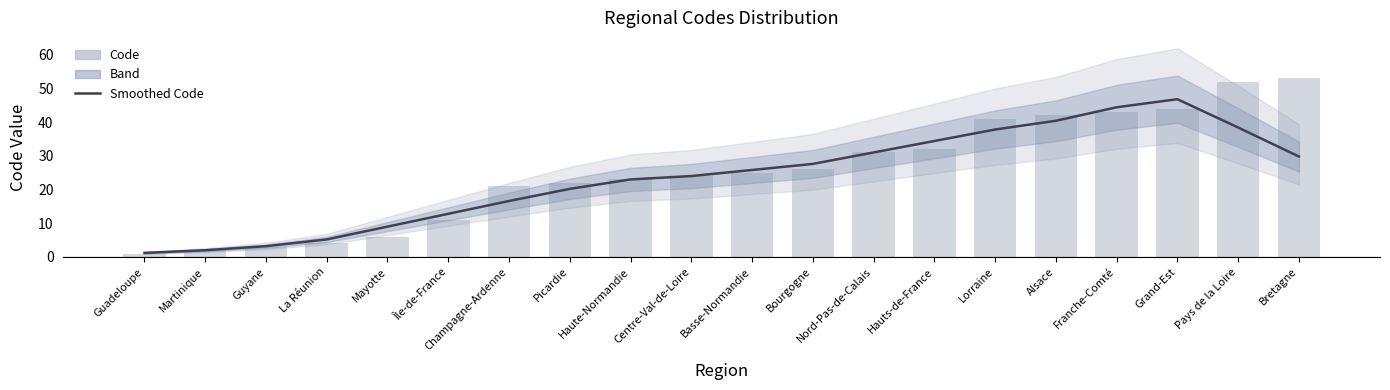

What is the sum of all Smoothed Code values?

473.6